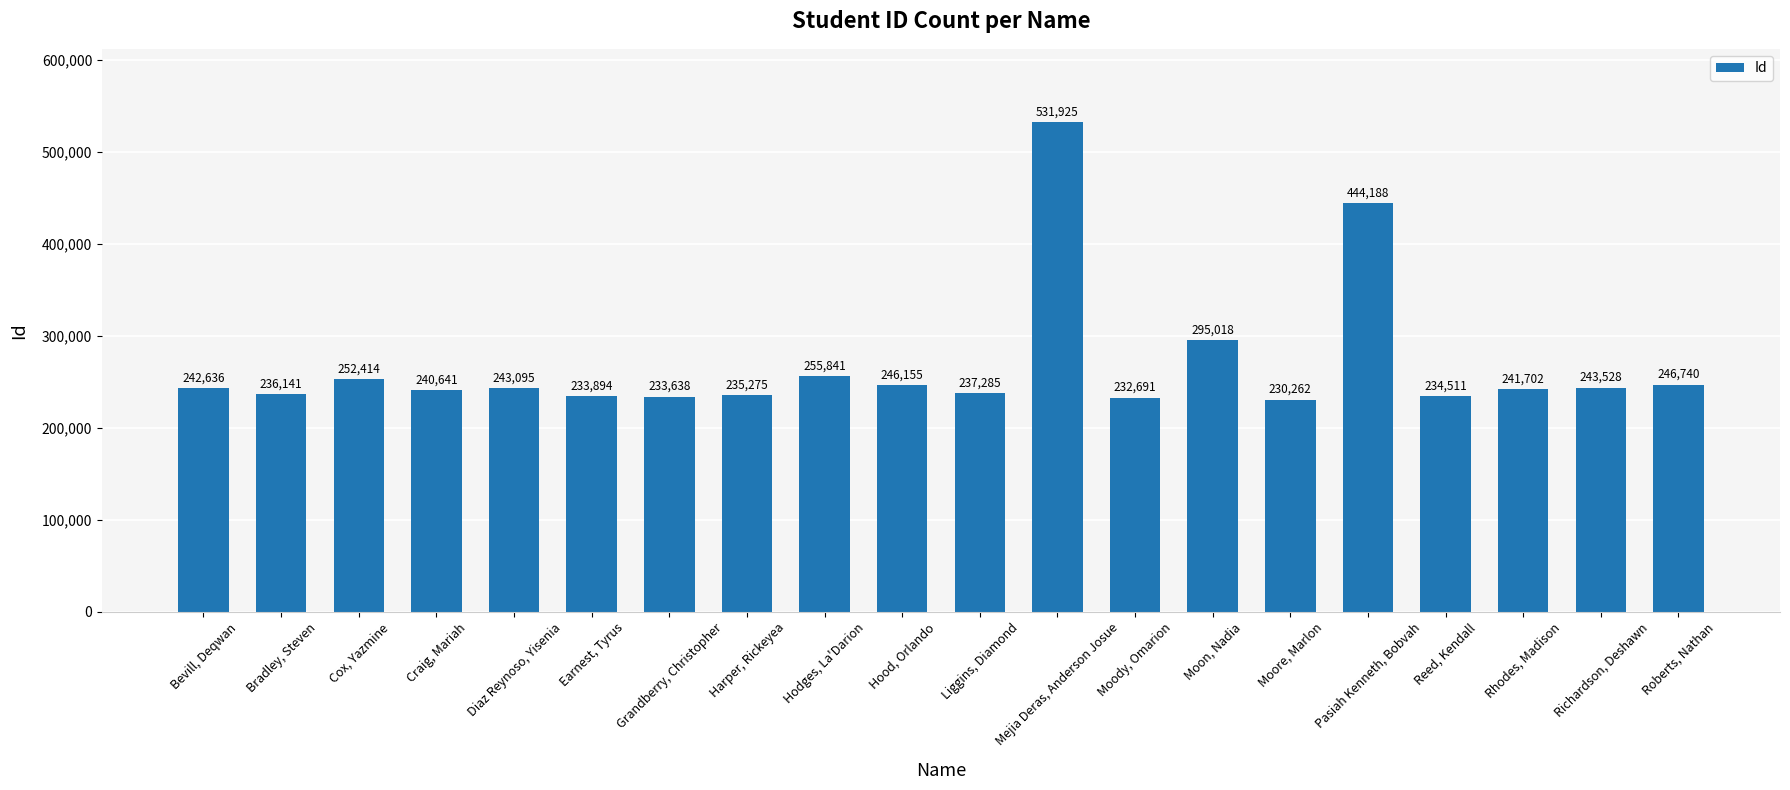

What is the smallest value displayed?

230262